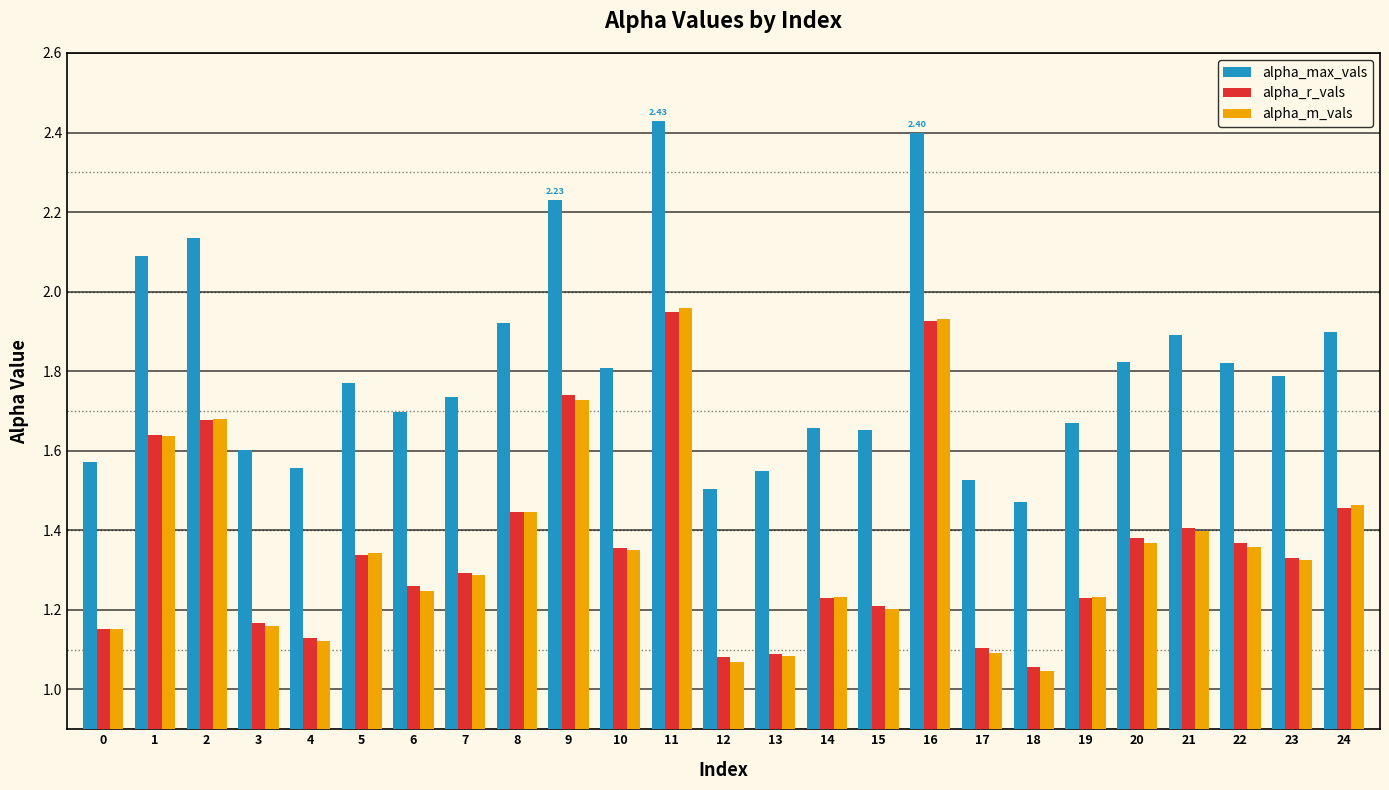

What is the difference between the highest and lowest values at 0?

0.4